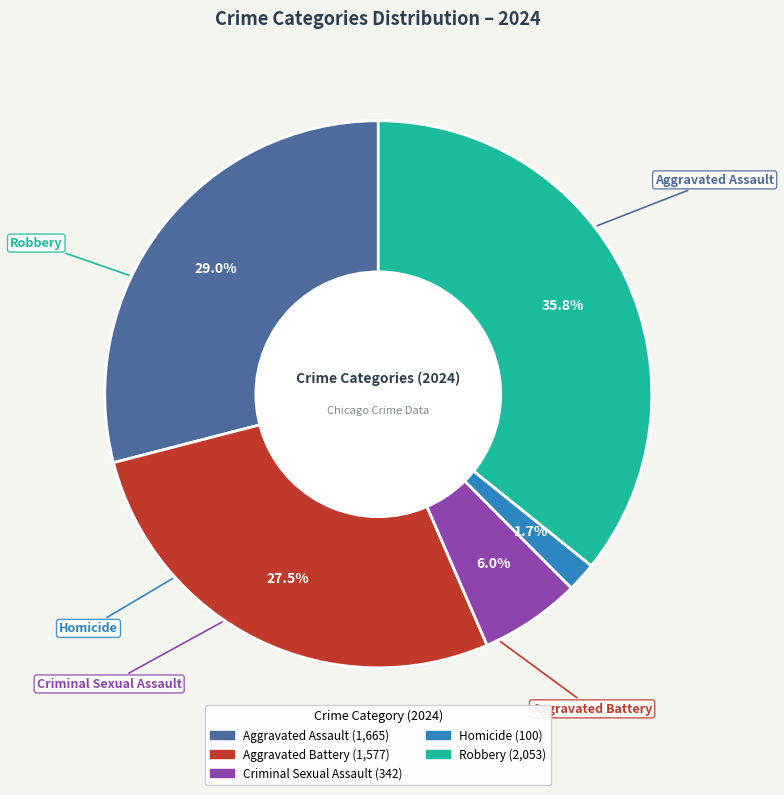

To the nearest percent, what is the average slice percentage?

20%